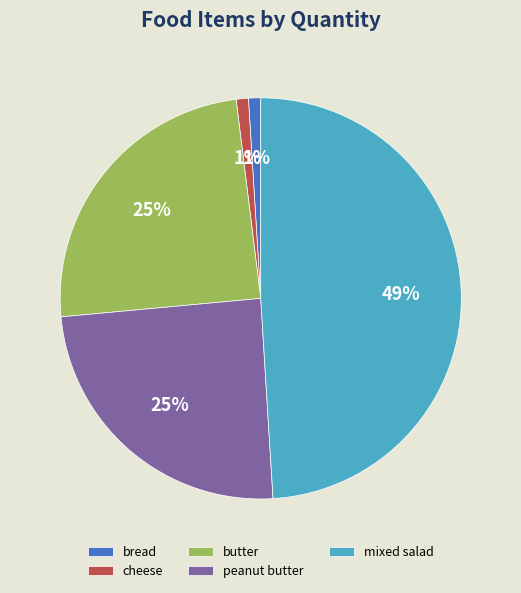

Is it true that butter is 25% of the pie?

True